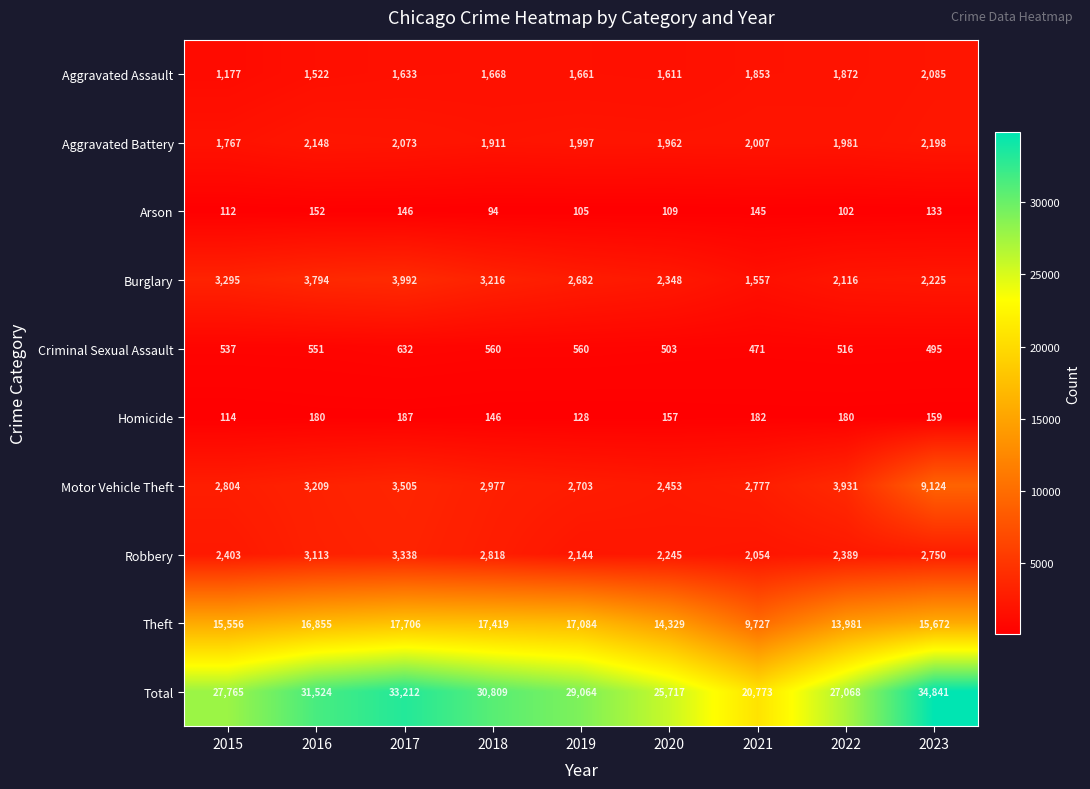

At which category does the chart reach its peak across all series?

2023